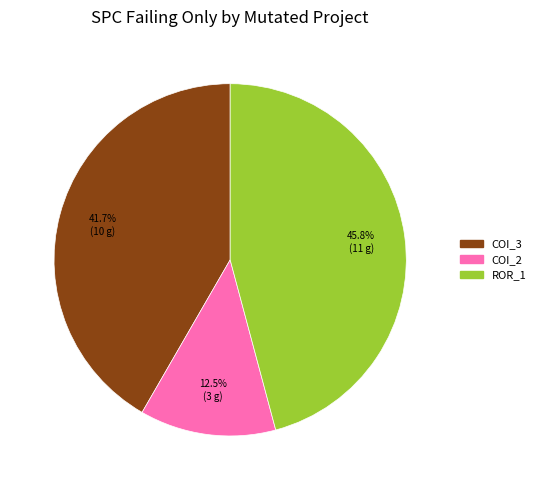

Is there a majority slice in this chart?

No